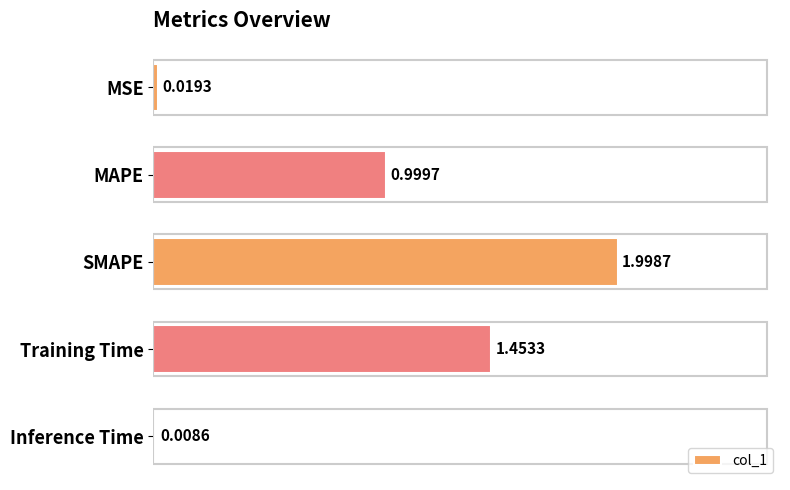

What is the label of the 1st bar from the bottom?

Inference Time